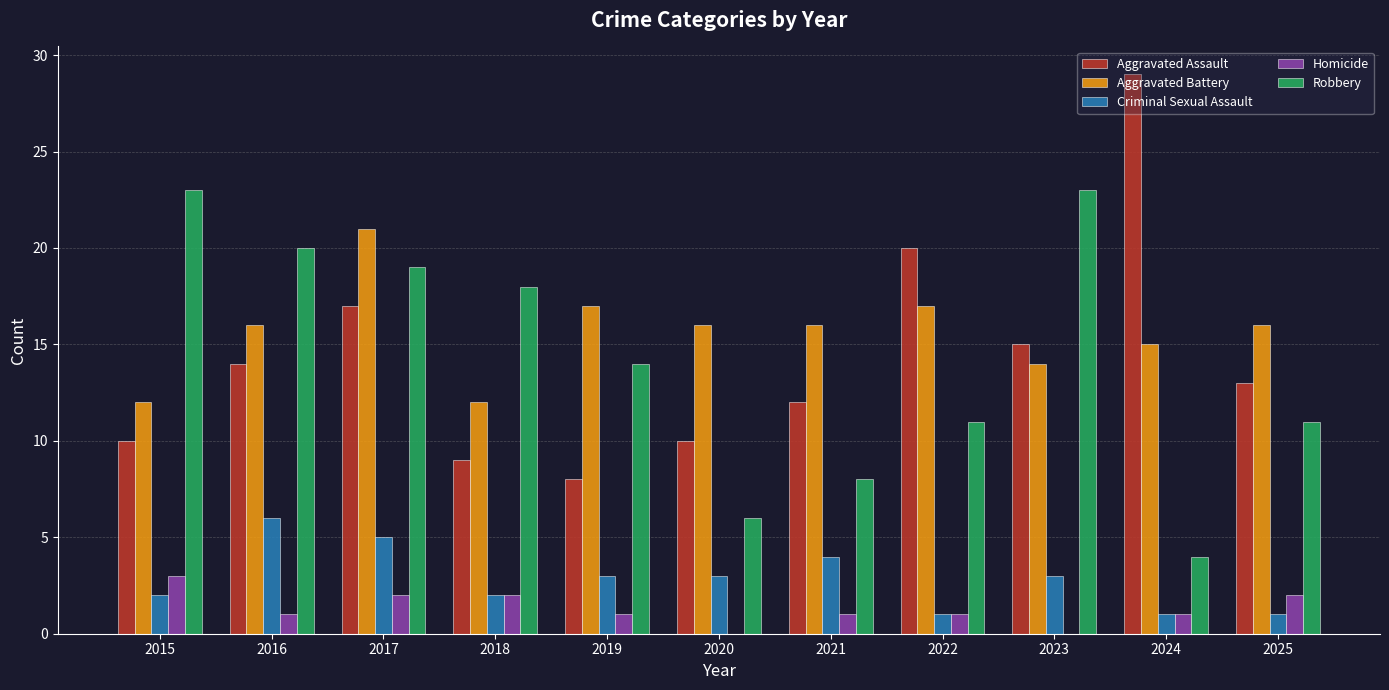

What is the difference between the Aggravated Battery values at 2016 and 2017?

5